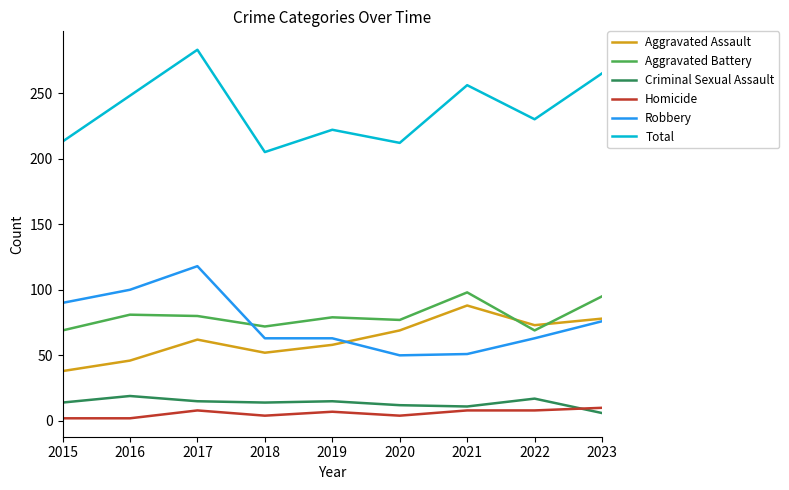

At which label does Aggravated Assault reach its minimum?

2015